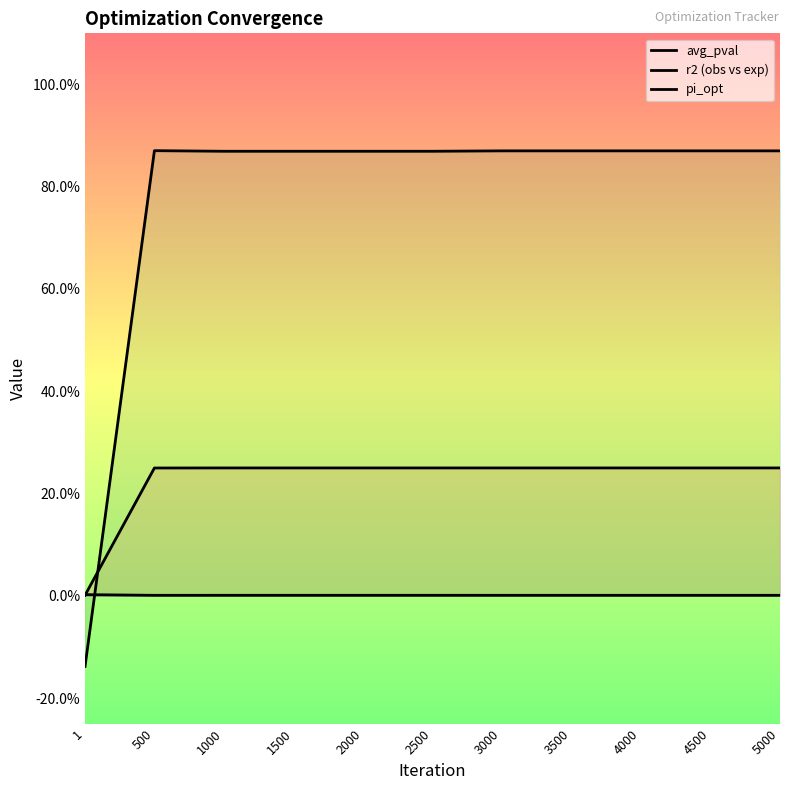

True or false: pi_opt has more than 0 interior local peaks.

False